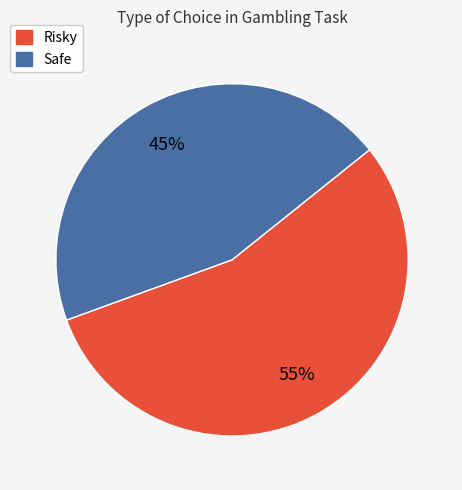

Is there a majority slice in this chart?

Yes